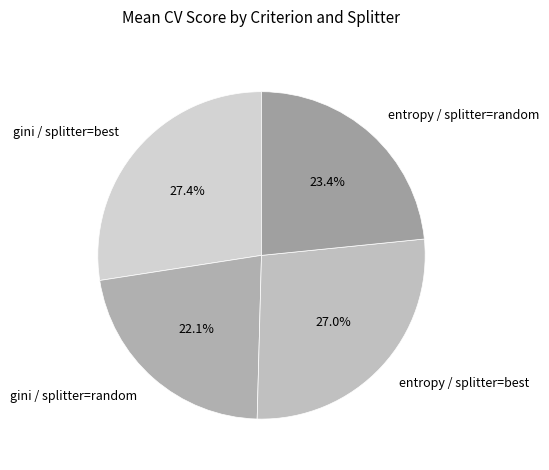

To the nearest percent, what portion does entropy / splitter=random represent?

23%